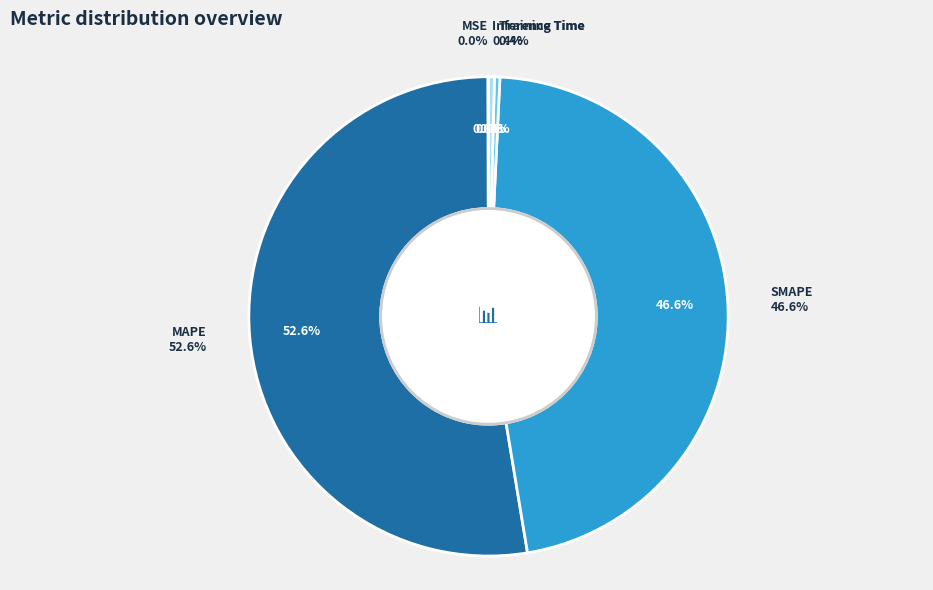

True or false: MSE accounts for 0% of the total.

True